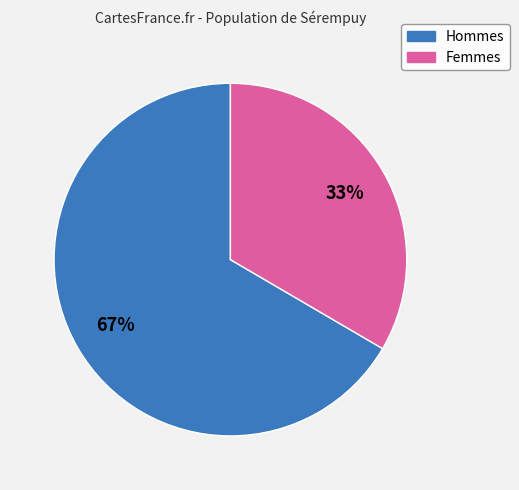

To the nearest percent, what portion does Femmes represent?

33%